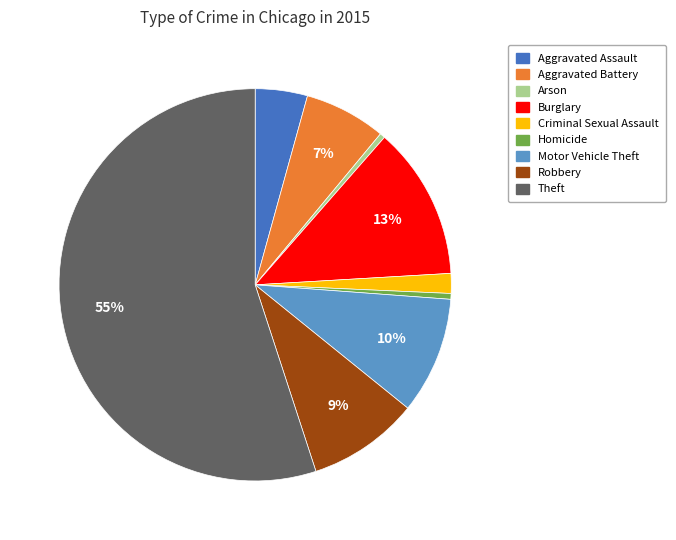

Is it true that Homicide is 0% of the pie?

True